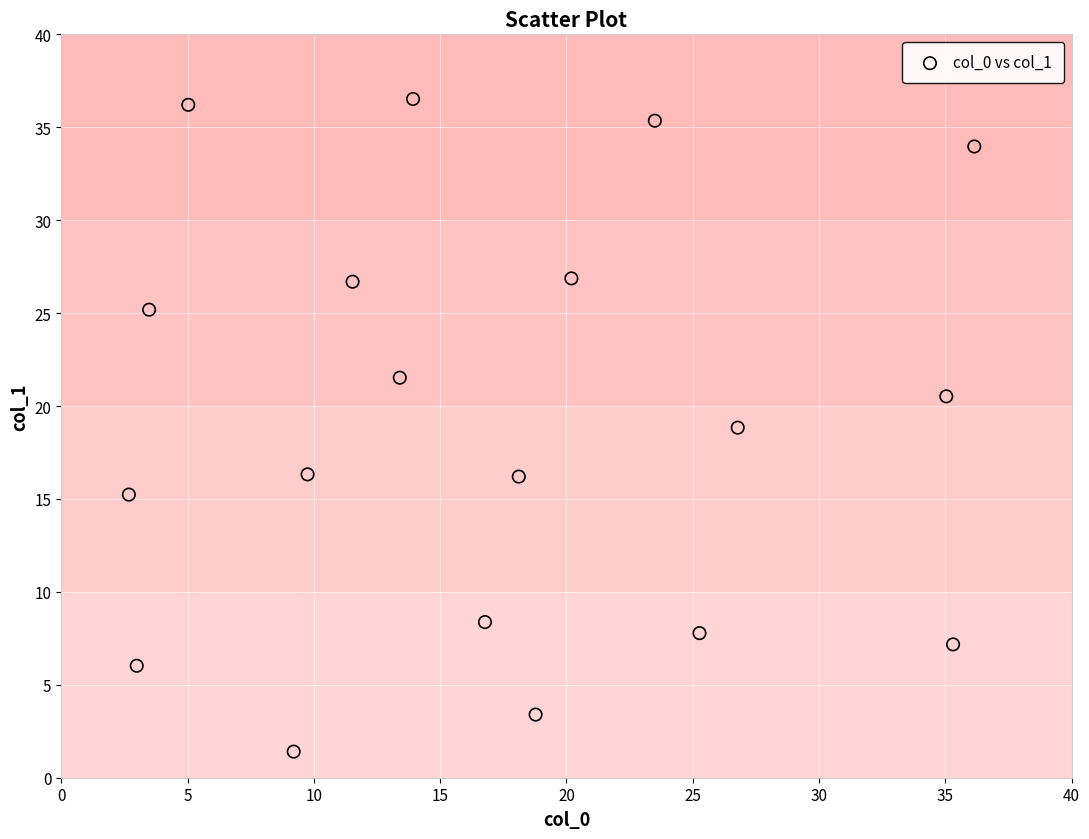

What Y value in the scatter plot is closest to 18?

18.8